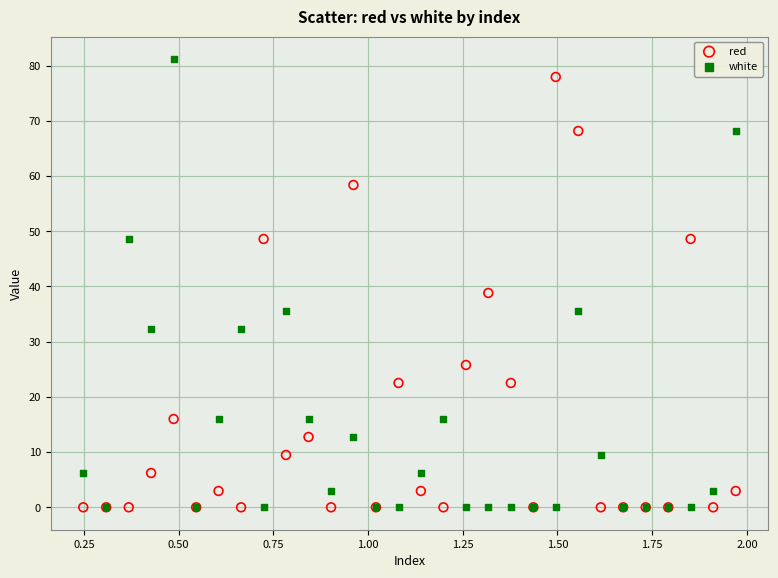

Which series reaches the maximum Y coordinate?

white